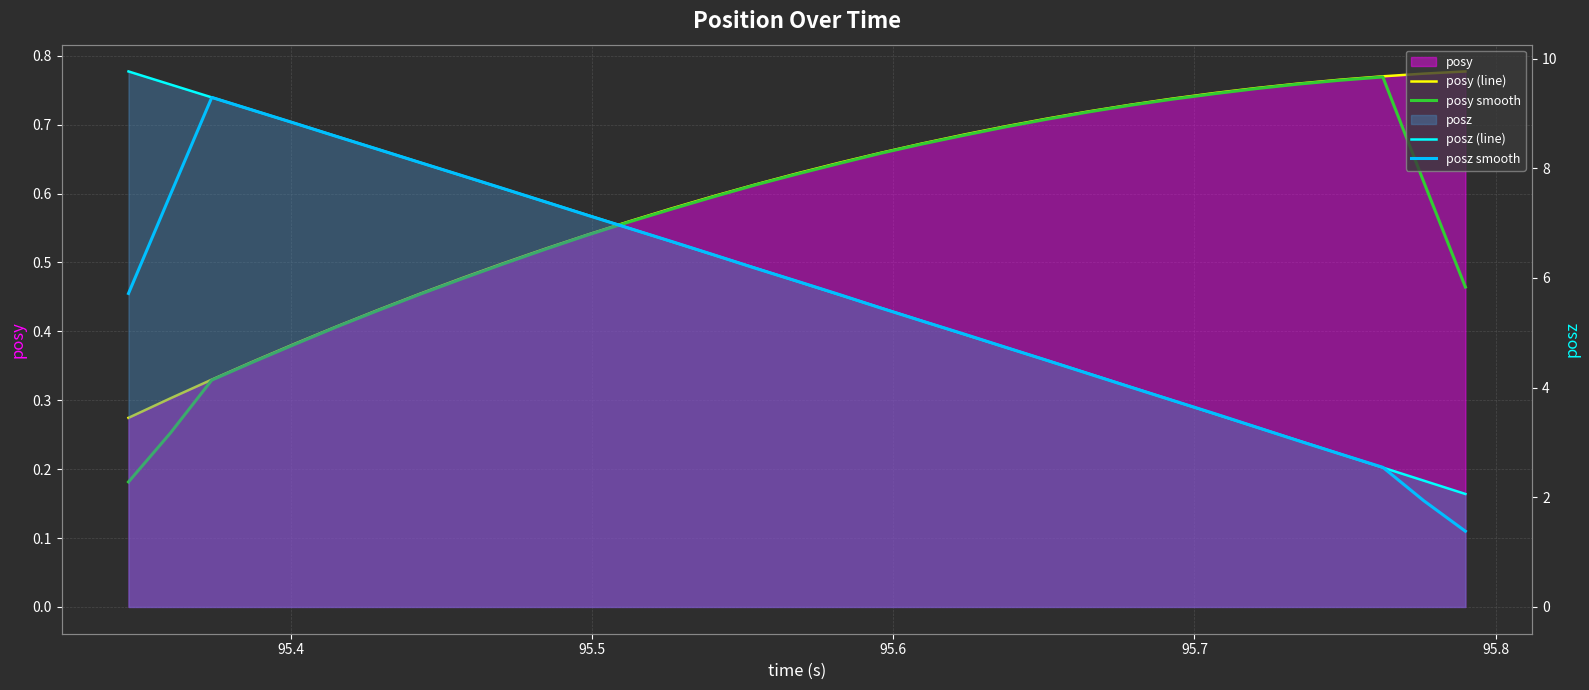

What is the value of the posz (line) point at the 12th from the left?

7.1